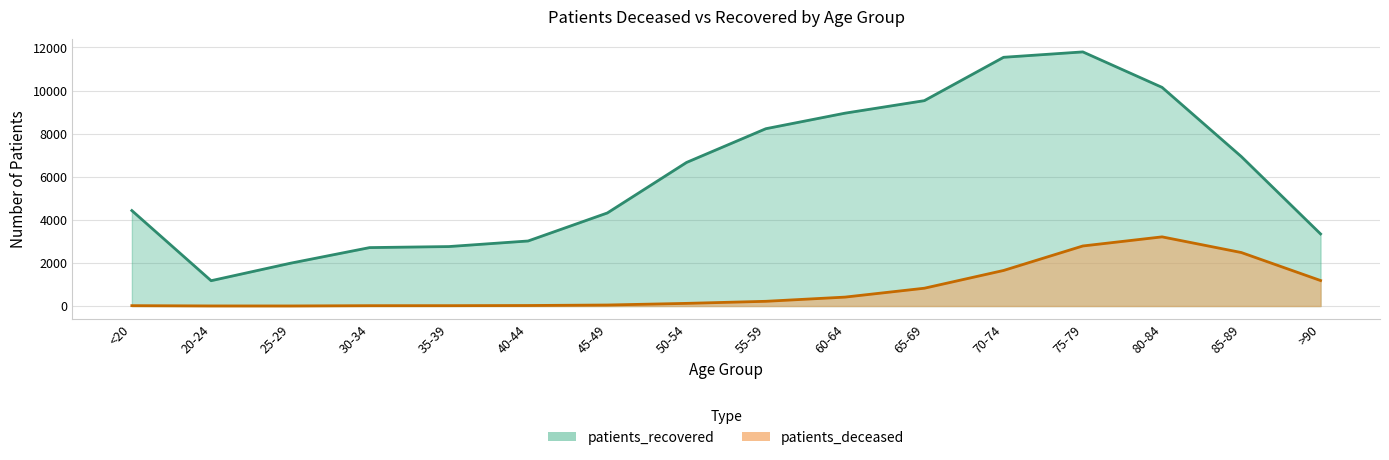

At which category does patients_recovered reach its first local peak?

75-79